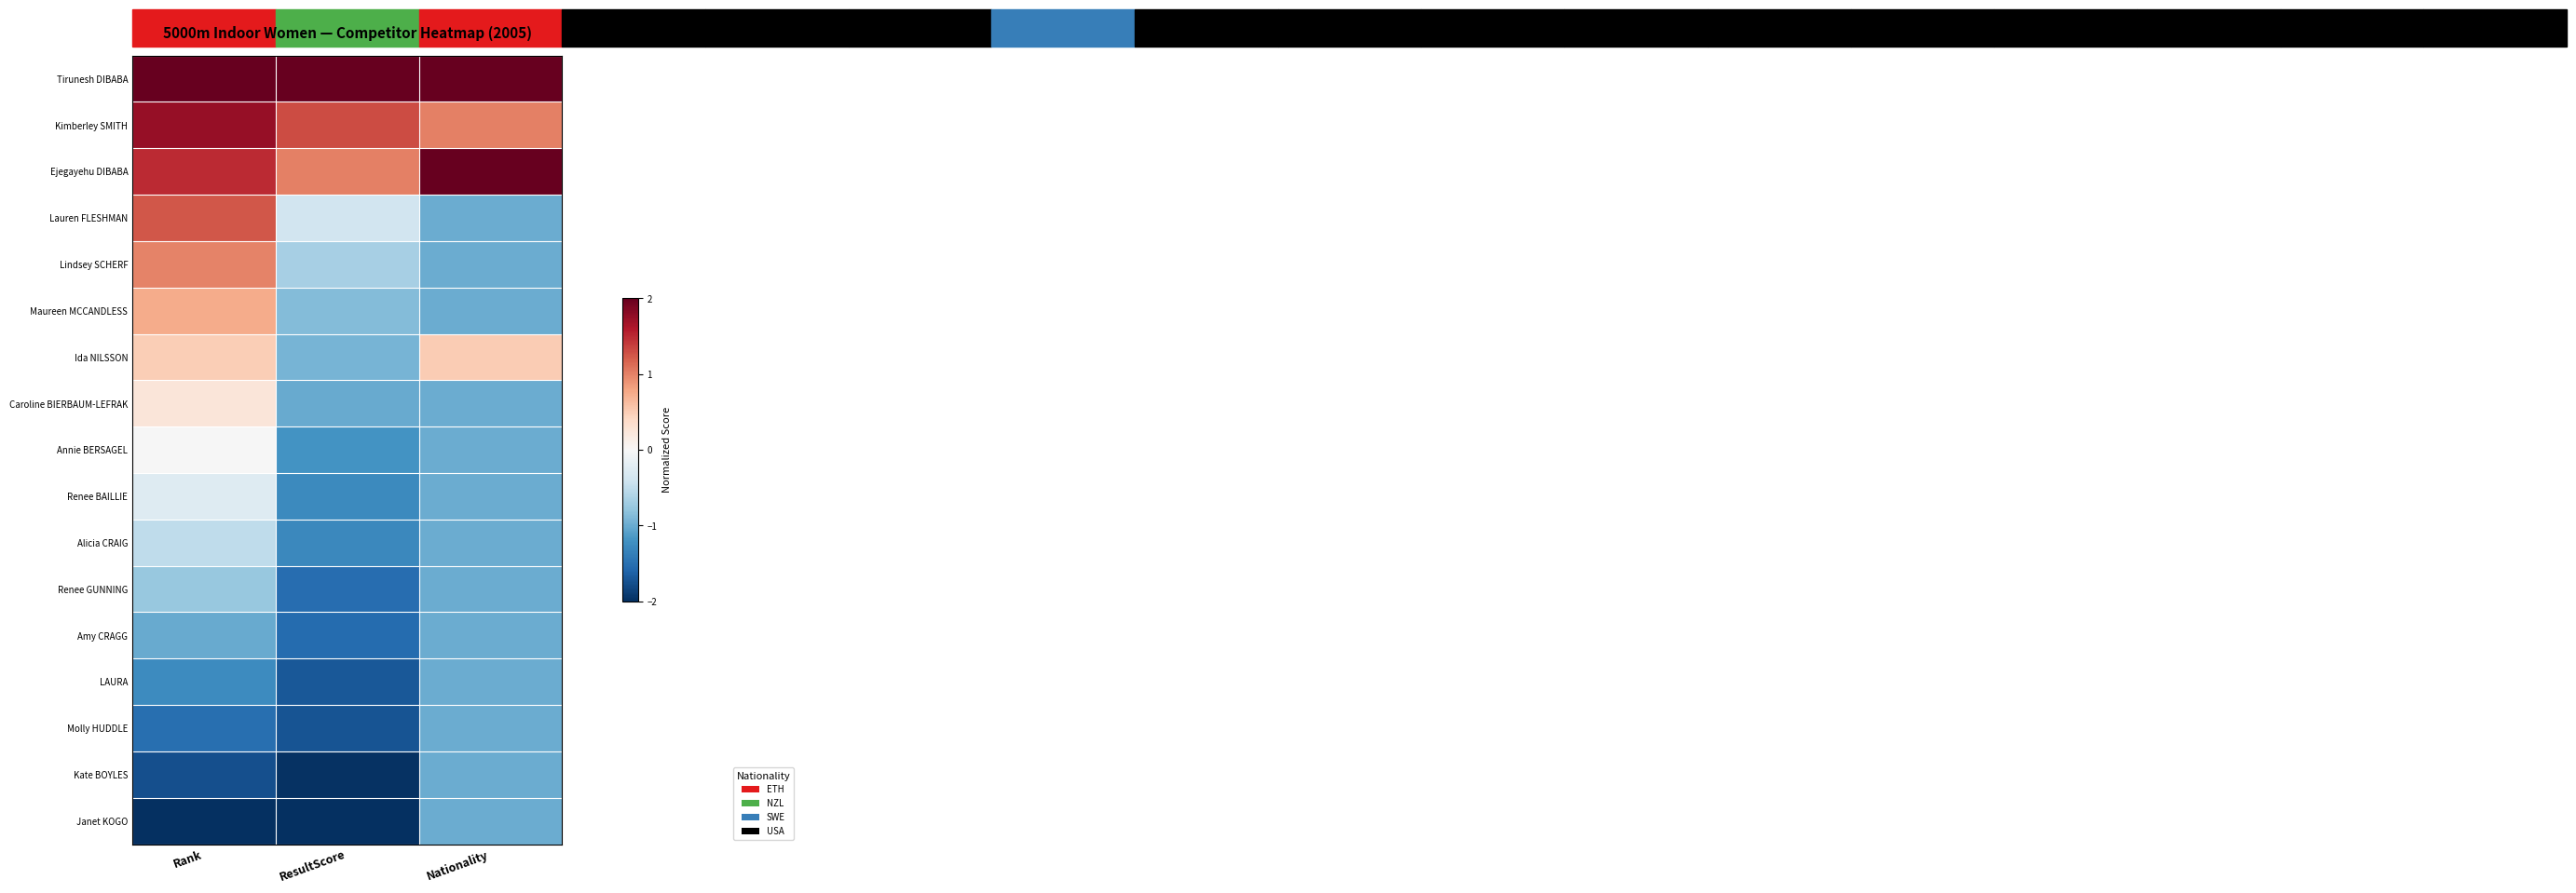

What is the total value across all series at ResultScore?

-13.7